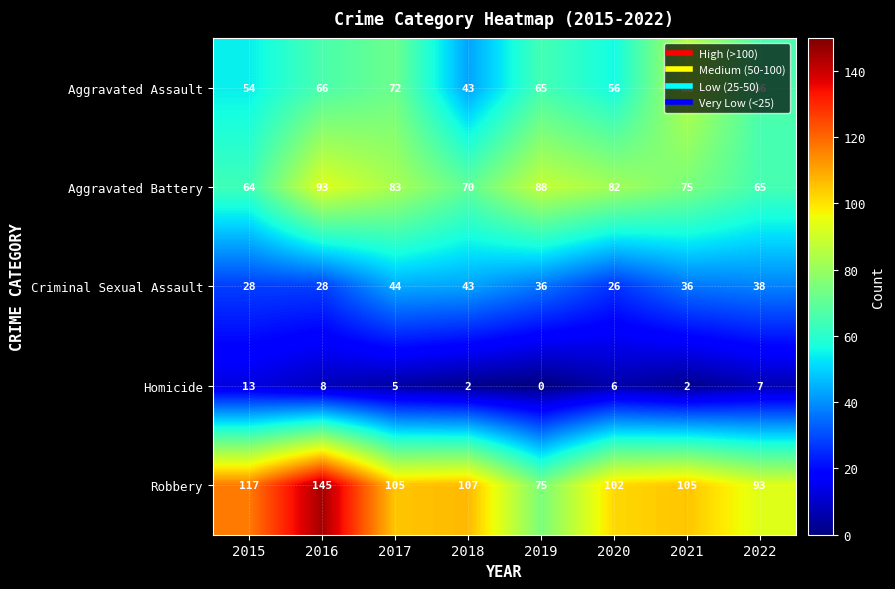

The value of Criminal Sexual Assault at 2016 is 28. True or false?

True